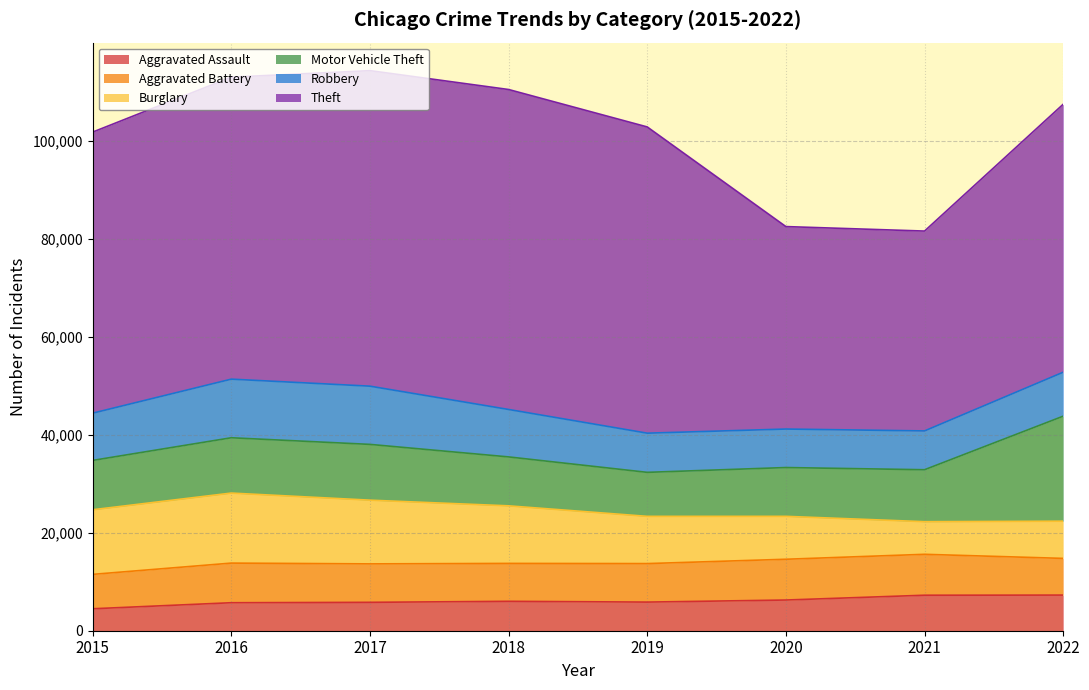

How many series are shown in this chart?

6